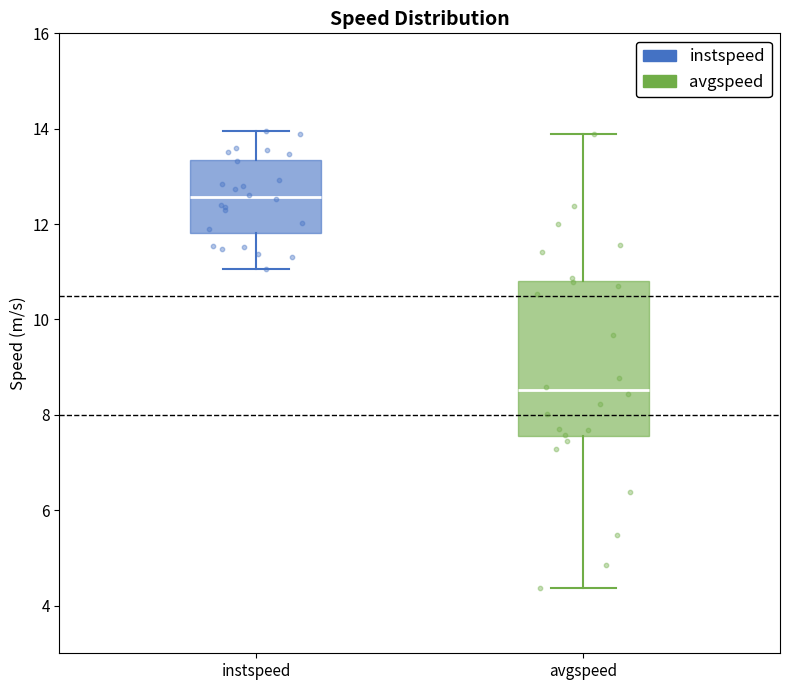

Which box has the highest median line?

instspeed